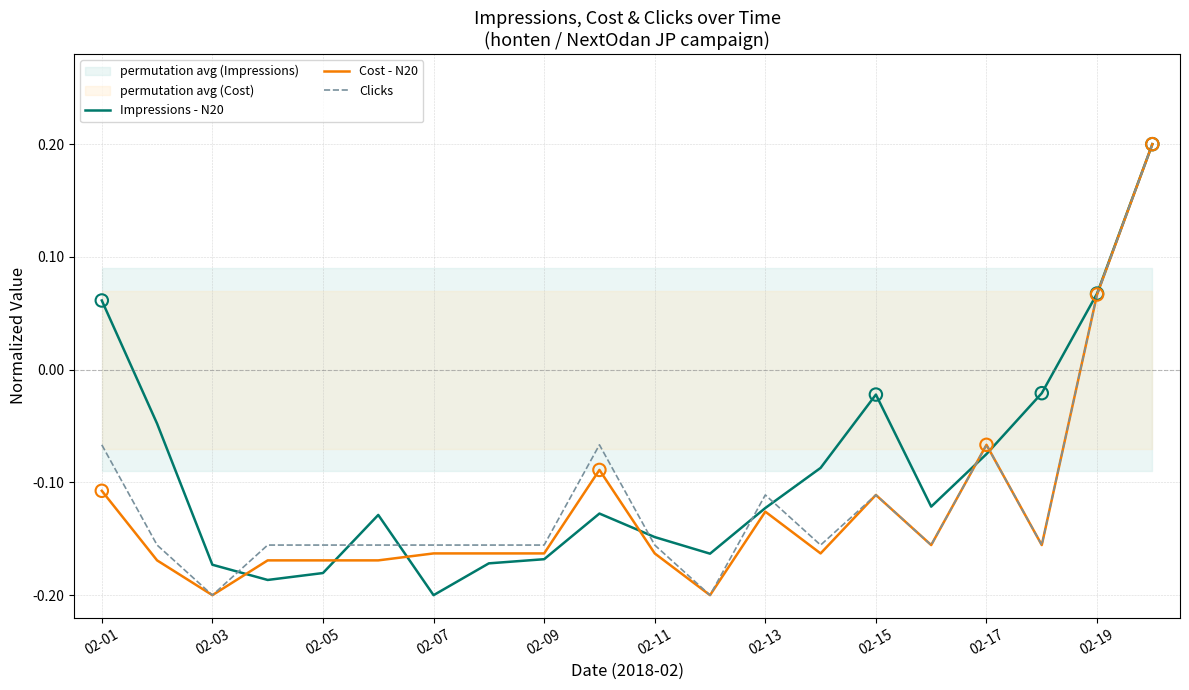

Which series has the largest total across all categories?

Impressions - N20